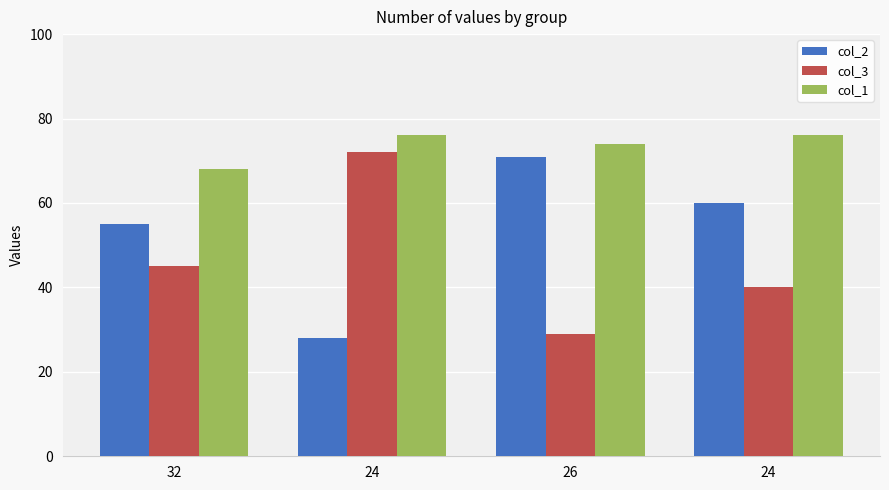

How many bars are there in total?

12